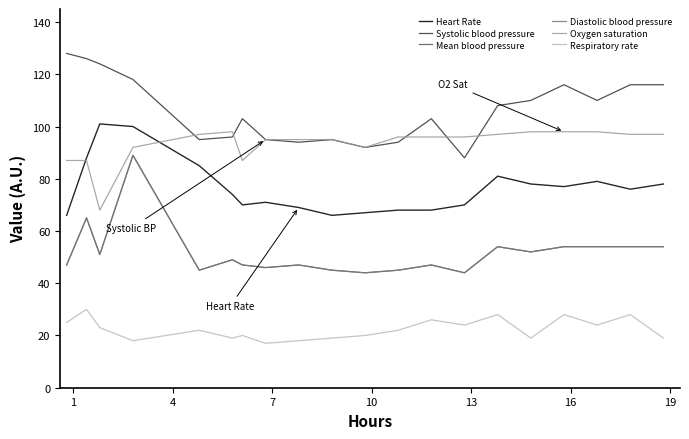

Does the chart have visible grid lines?

No